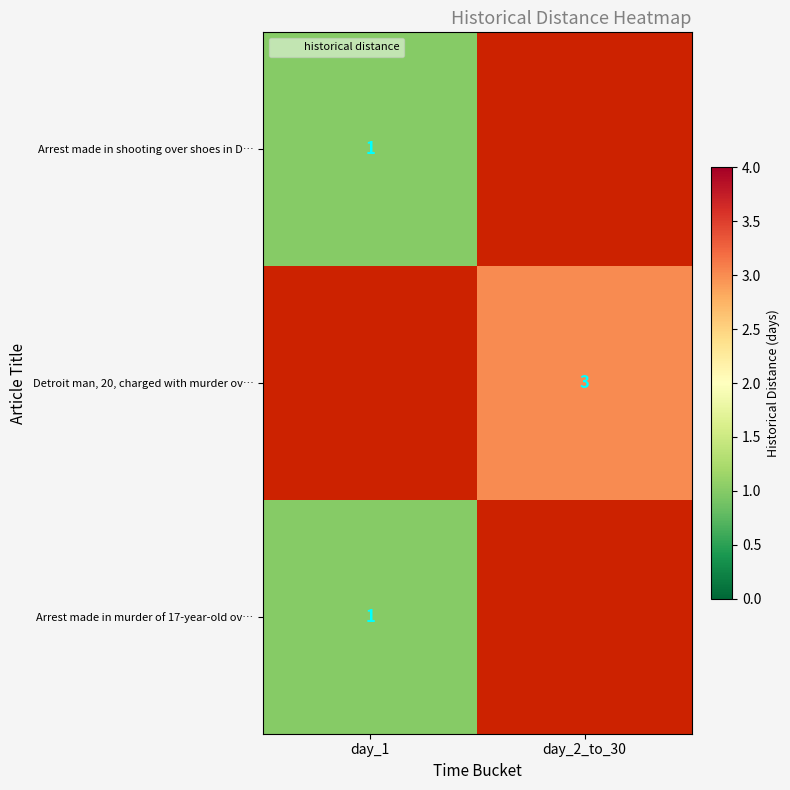

True or false: Arrest made in murder of 17-year-old ov… has a value of 0.6 at day_1.

False